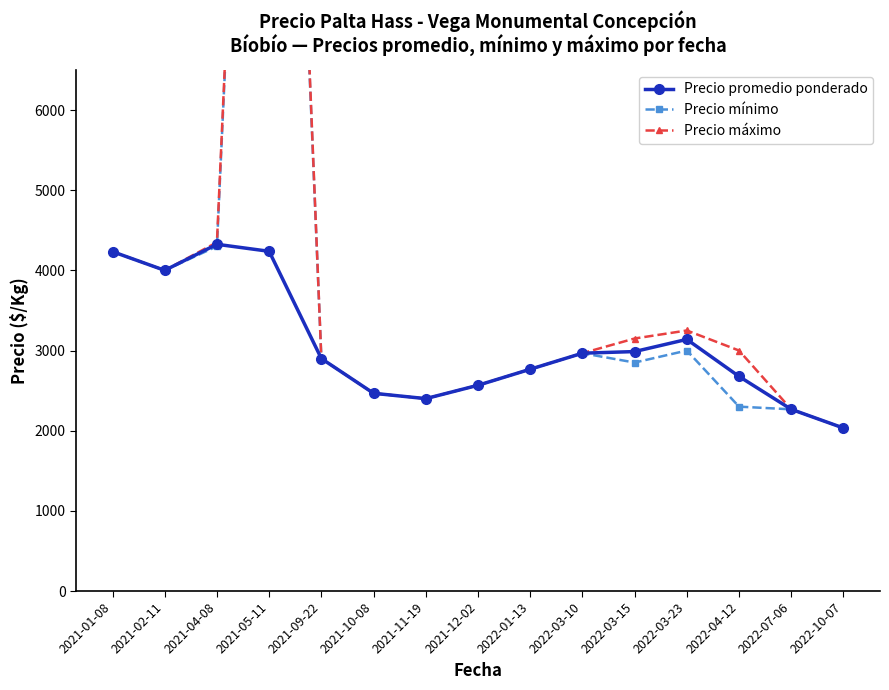

Reading left to right, transcribe all the data shown in this chart.

Precio promedio ponderado: 4233.3	4000.0	4325.0	4237.5	2900.0	2466.7	2400.0	2566.7	2766.7	2966.7	2987.0	3139.0	2677.0	2266.7	2033.3
Precio mínimo: 4233.3	4000.0	4300.0	18625.0	2900.0	2466.7	2400.0	2566.7	2766.7	2966.7	2850.0	3000.0	2300.0	2266.7	2033.3
Precio máximo: 4233.3	4000.0	4350.0	18875.0	2900.0	2466.7	2400.0	2566.7	2766.7	2966.7	3150.0	3250.0	3000.0	2266.7	2033.3